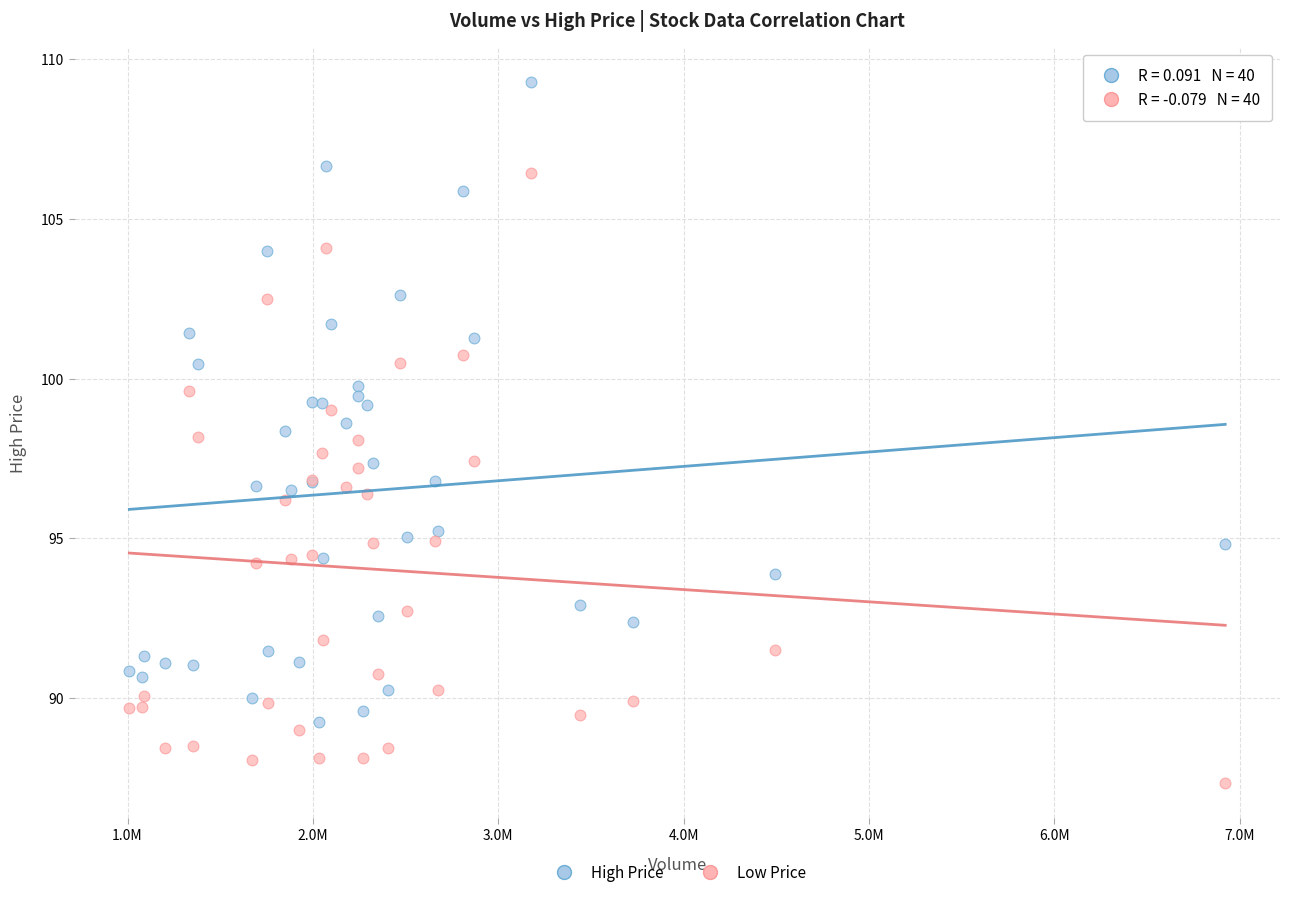

Which series reaches the minimum Y coordinate?

Low Price